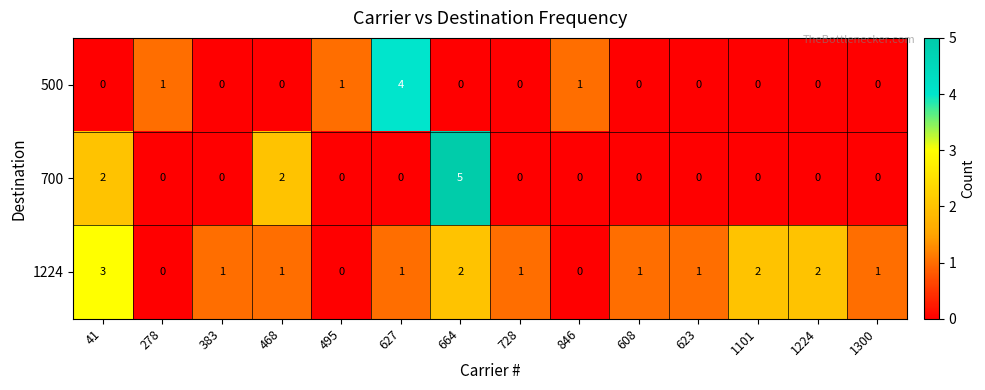

Is it true that 1224 equals 4 at 41?

False